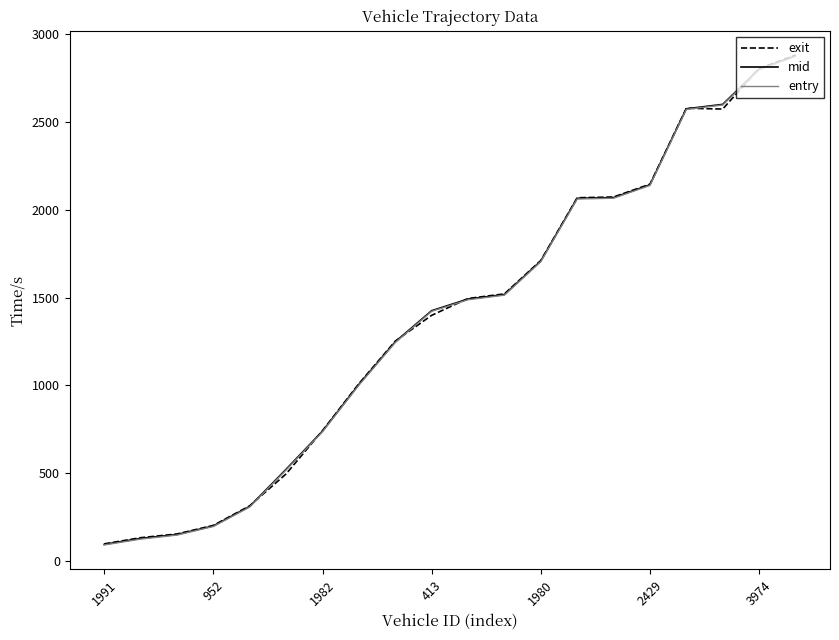

What is the highest value of the mid series?

2874.3